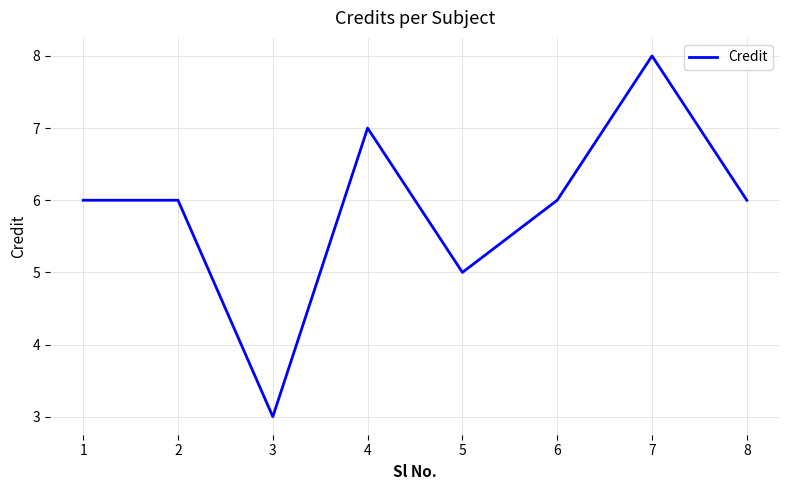

At which category does the data reach its first local valley?

3